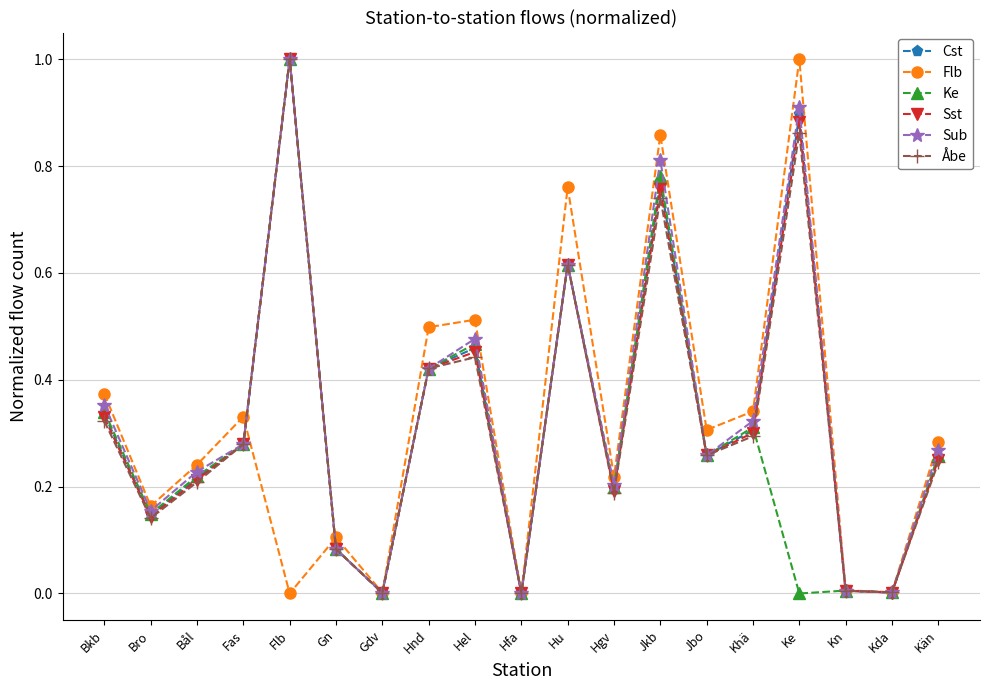

Between Jbo and Kda, which series saw the biggest shift?

Flb